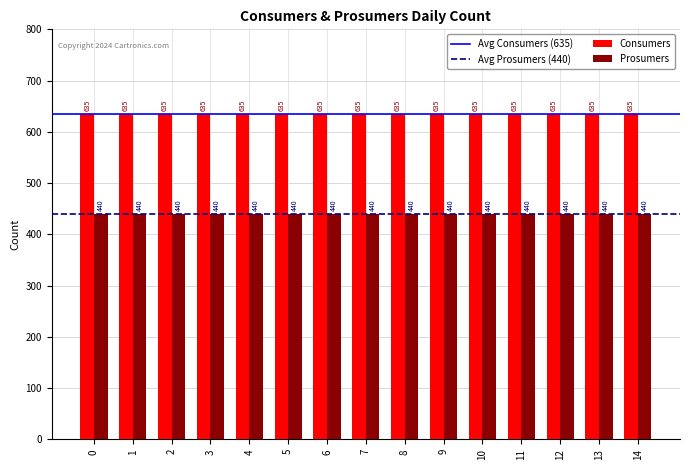

List the series in order of their overall mean, highest first.

Consumers, Prosumers